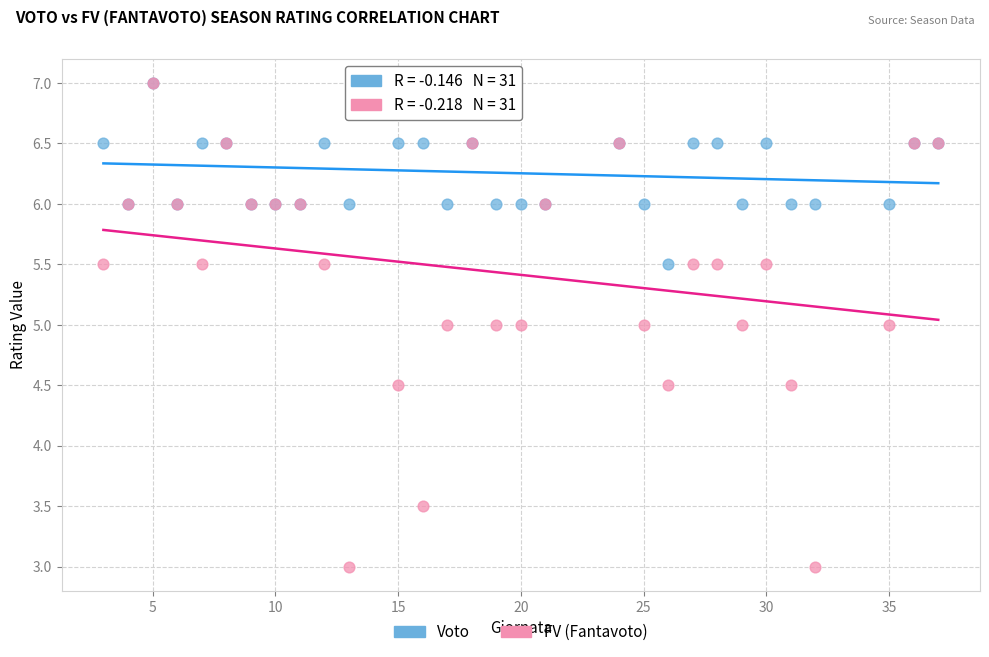

What are all the series names shown in the legend?

Voto, FV (Fantavoto)